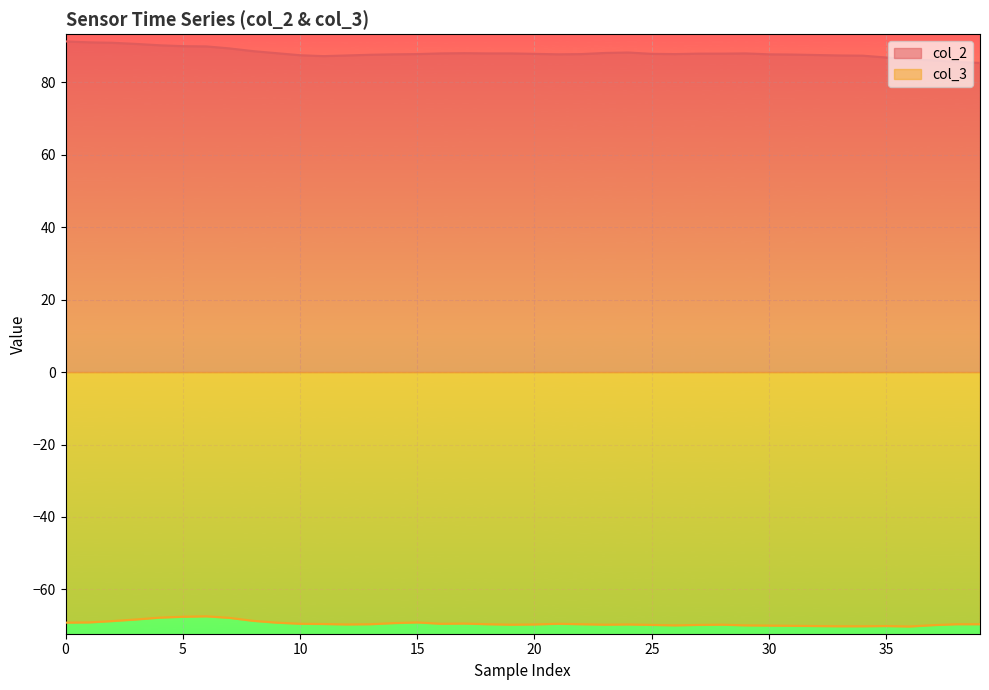

True or false: col_3 and col_2 intersect in this chart.

False